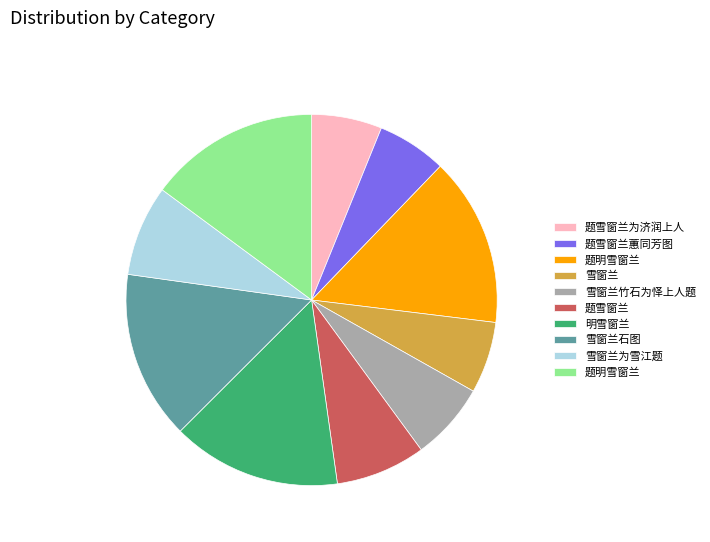

How many segments does this pie chart have?

10